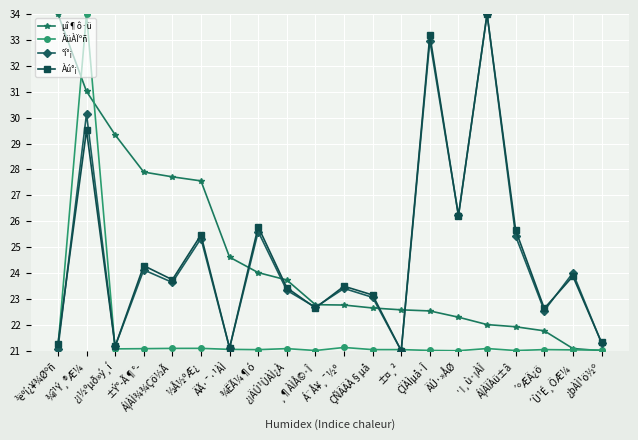

How many distinct data groups are displayed?

4